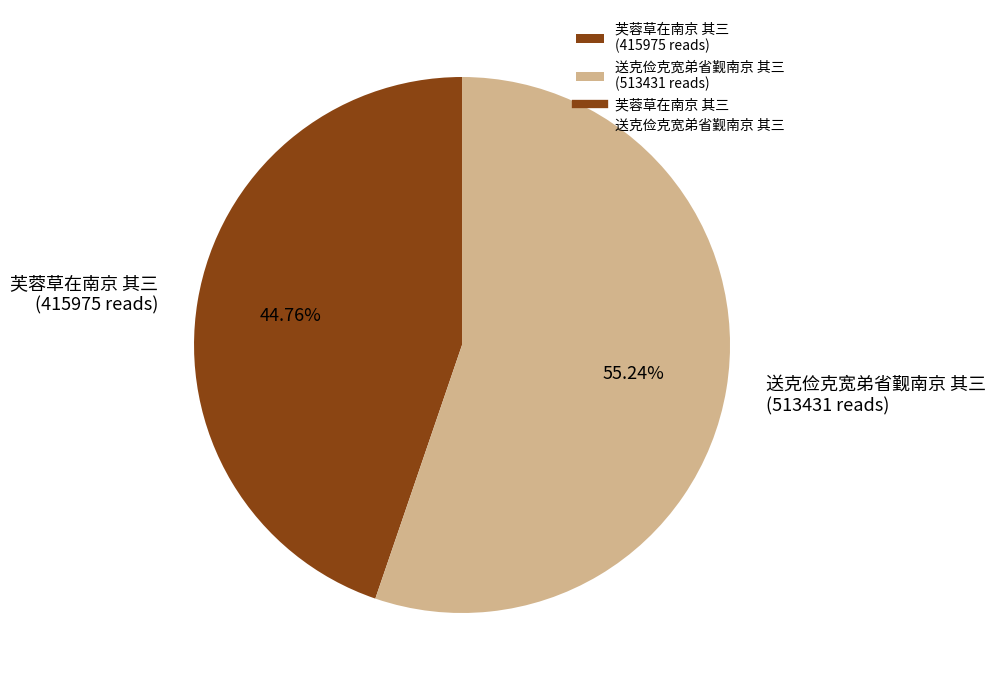

Approximately how many times larger is the value at 芙蓉草在南京 其三 (415975 reads) compared to 送克俭克宽弟省觐南京 其三 (513431 reads)?

0.8